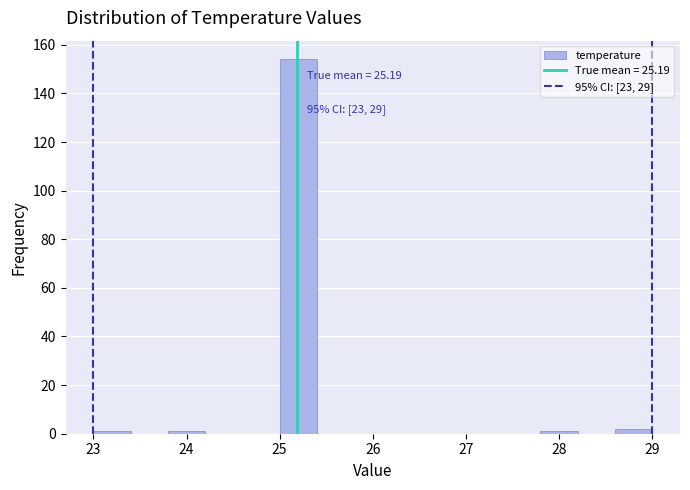

Which range on the x-axis has the tallest bar?

25.0 to 25.4